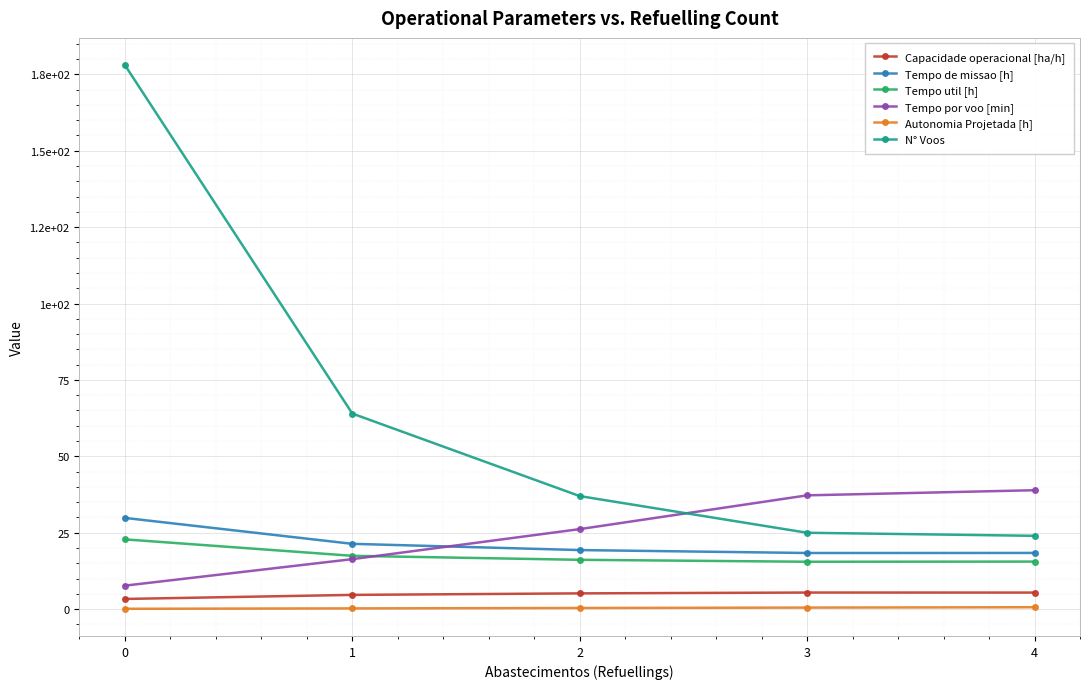

Does the chart have visible grid lines?

Yes